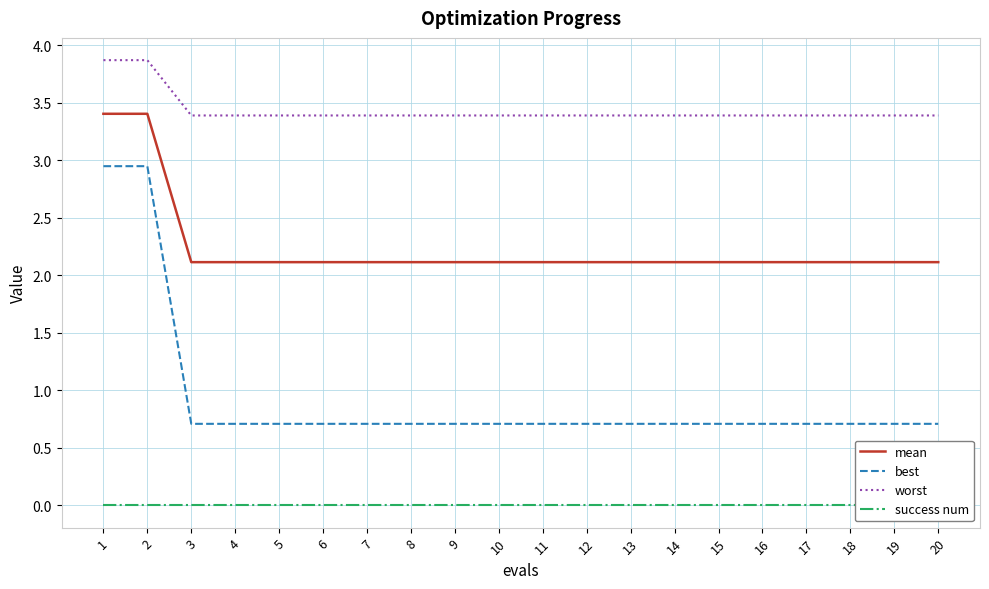

How many series are shown in this chart?

4